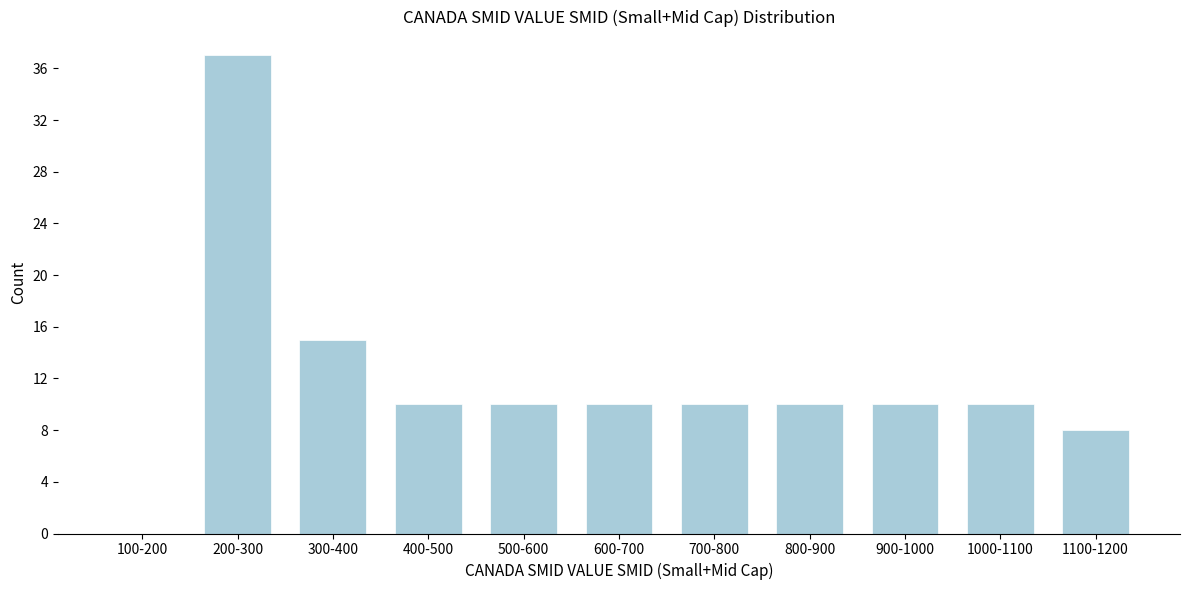

Reading left to right, list all the values displayed in this chart.

100-200=0	200-300=37	300-400=15	400-500=10	500-600=10	600-700=10	700-800=10	800-900=10	900-1000=10	1000-1100=10	1100-1200=8